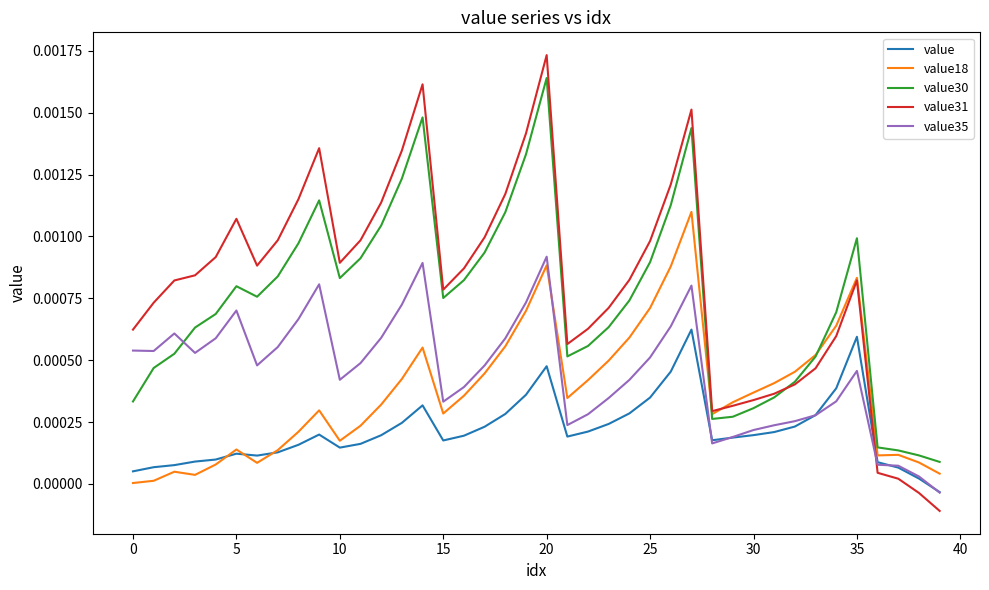

Which series has the largest range (max minus min)?

value31